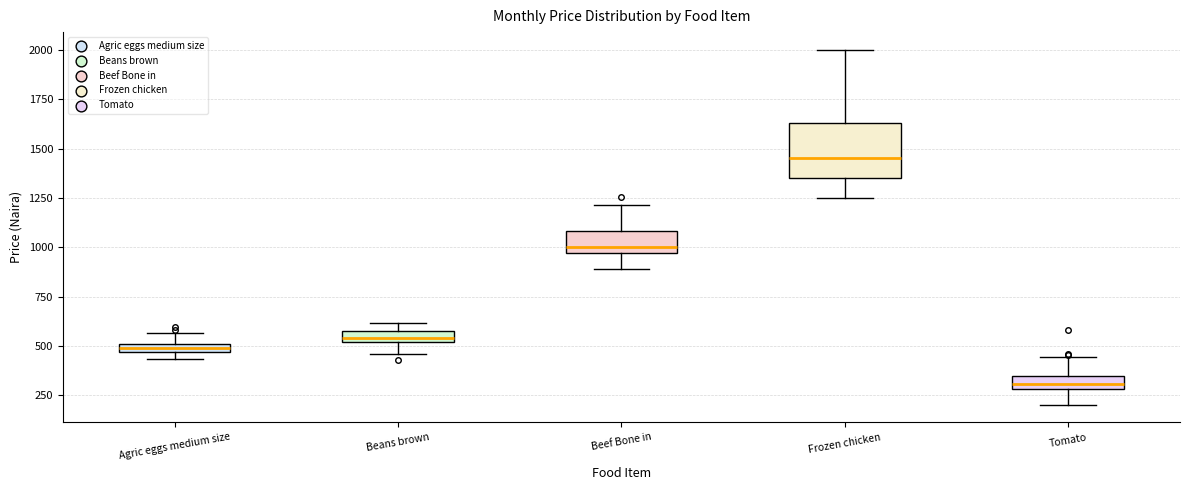

Comparing the boxes themselves (not the whiskers), which one is the tallest?

Frozen chicken